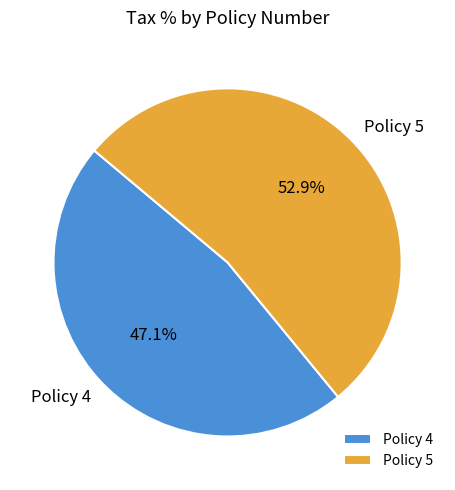

Combined, do Policy 5 and Policy 4 account for over 50%?

Yes